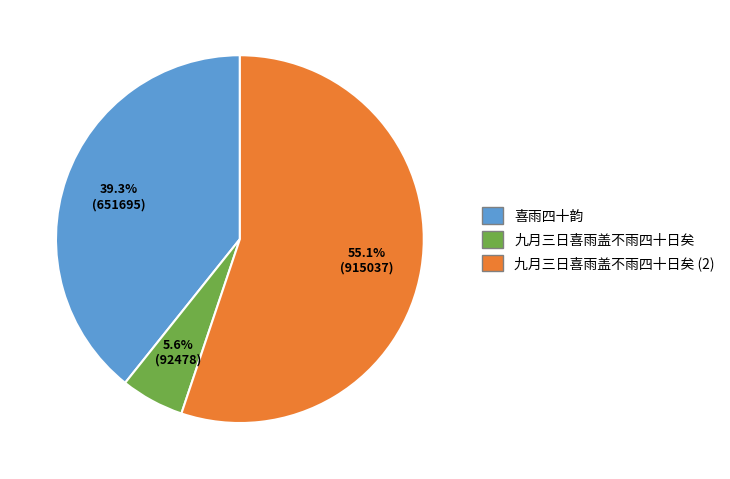

Does any single category account for the majority?

Yes